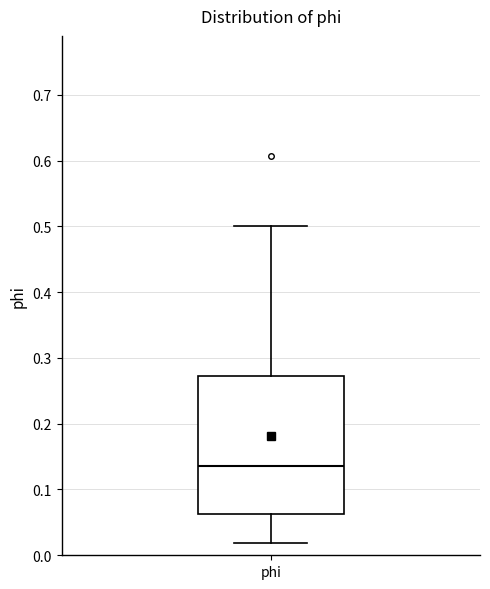

Where does the upper whisker of the box for phi end on the y-axis? The values are not printed on the chart, so give them approximately, as read against the axis.

0.50